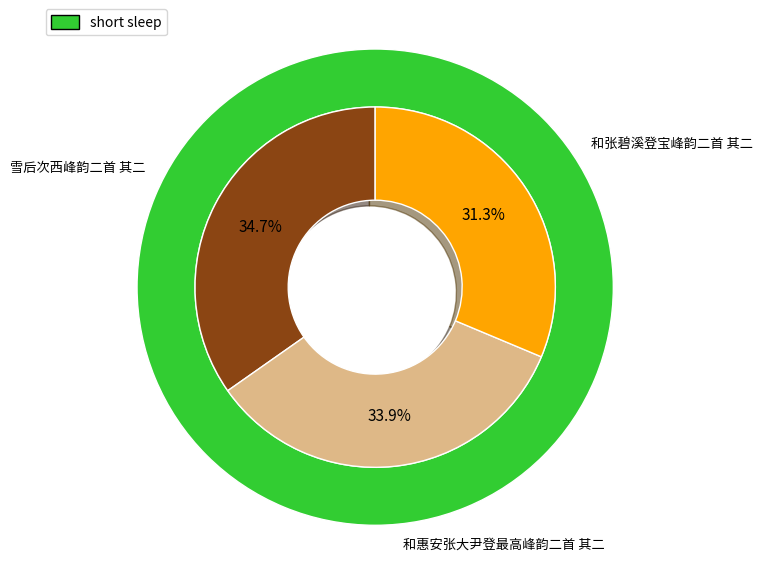

To the nearest percent, what is the difference between the largest and smallest slice percentages?

3%